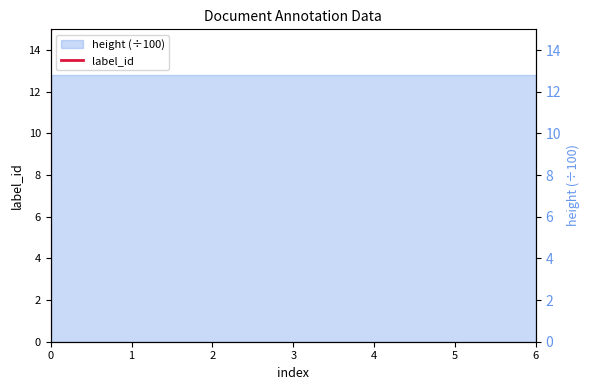

What is the change in value from 1 to 5?

+2